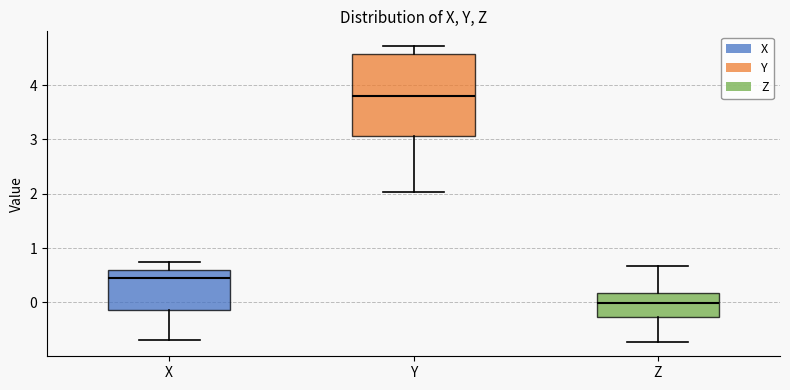

Where does the upper whisker of the box for X end on the y-axis? The values are not printed on the chart, so give them approximately, as read against the axis.

0.7